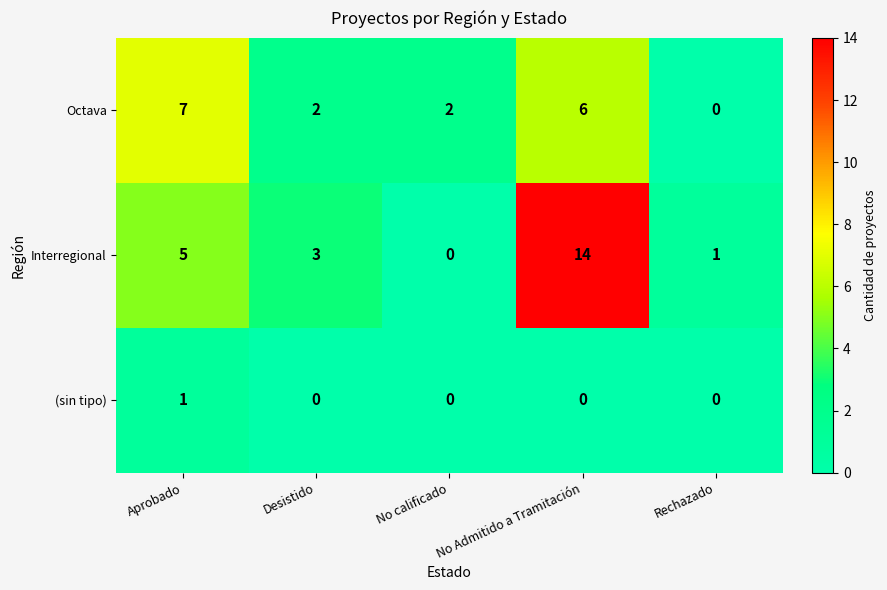

True or false: Octava has a value of 2 at No calificado.

True